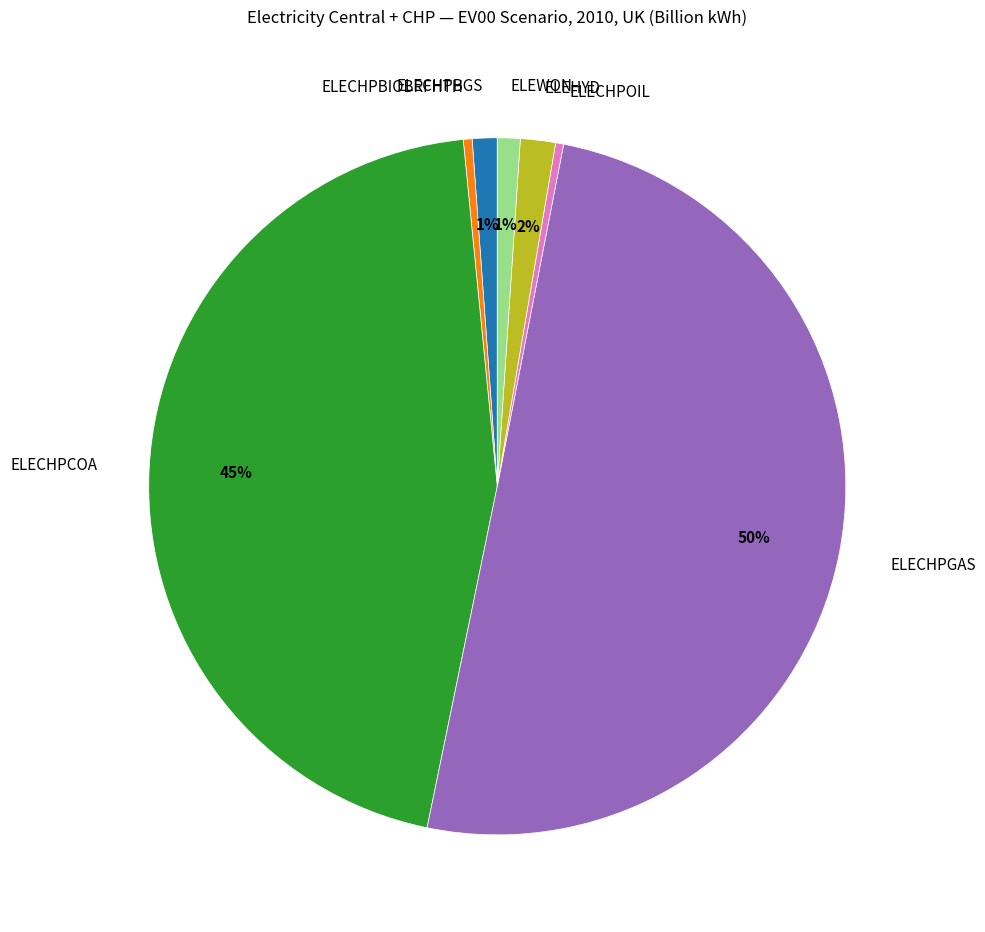

Combined, do ELEHYD and ELECHPCOA account for over 50%?

No